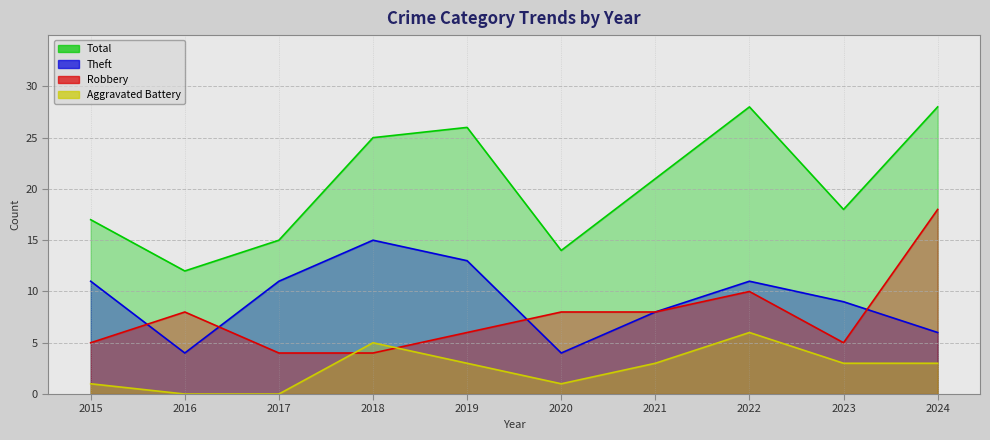

How many values in the Theft series exceed 11?

2